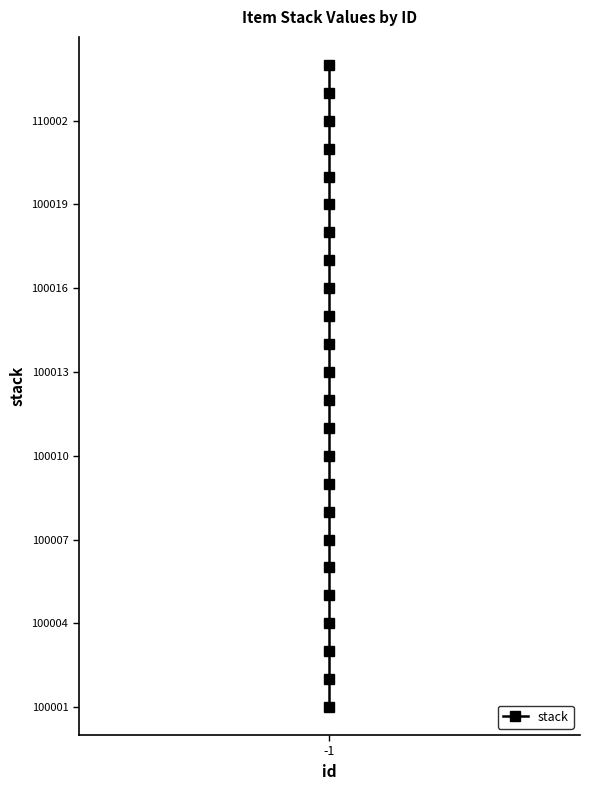

How many positive values are there?

23